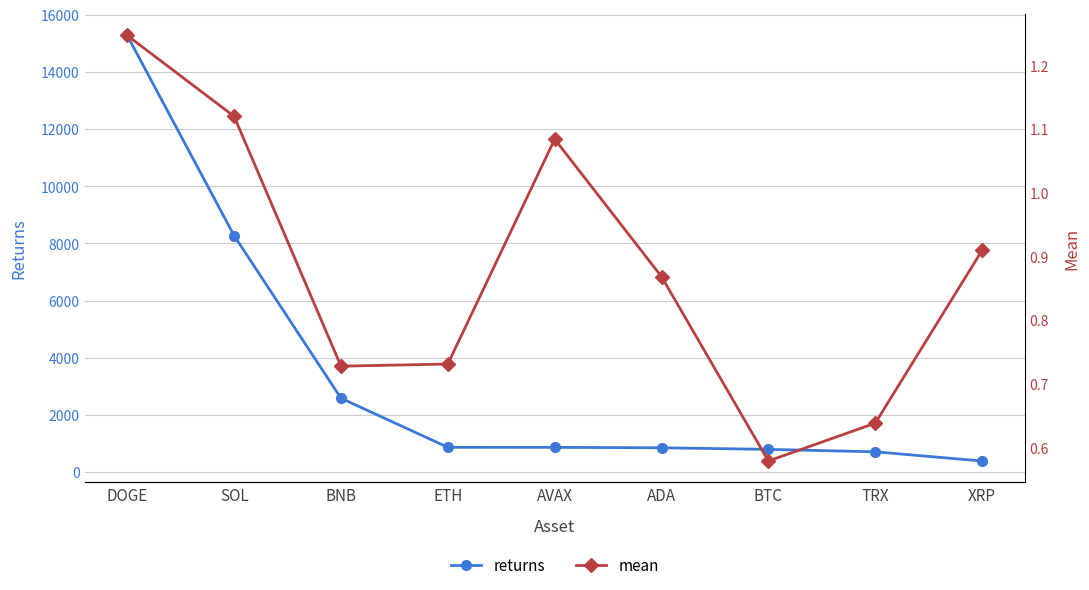

What is the sum of the mean values at ADA and BTC?

1.4